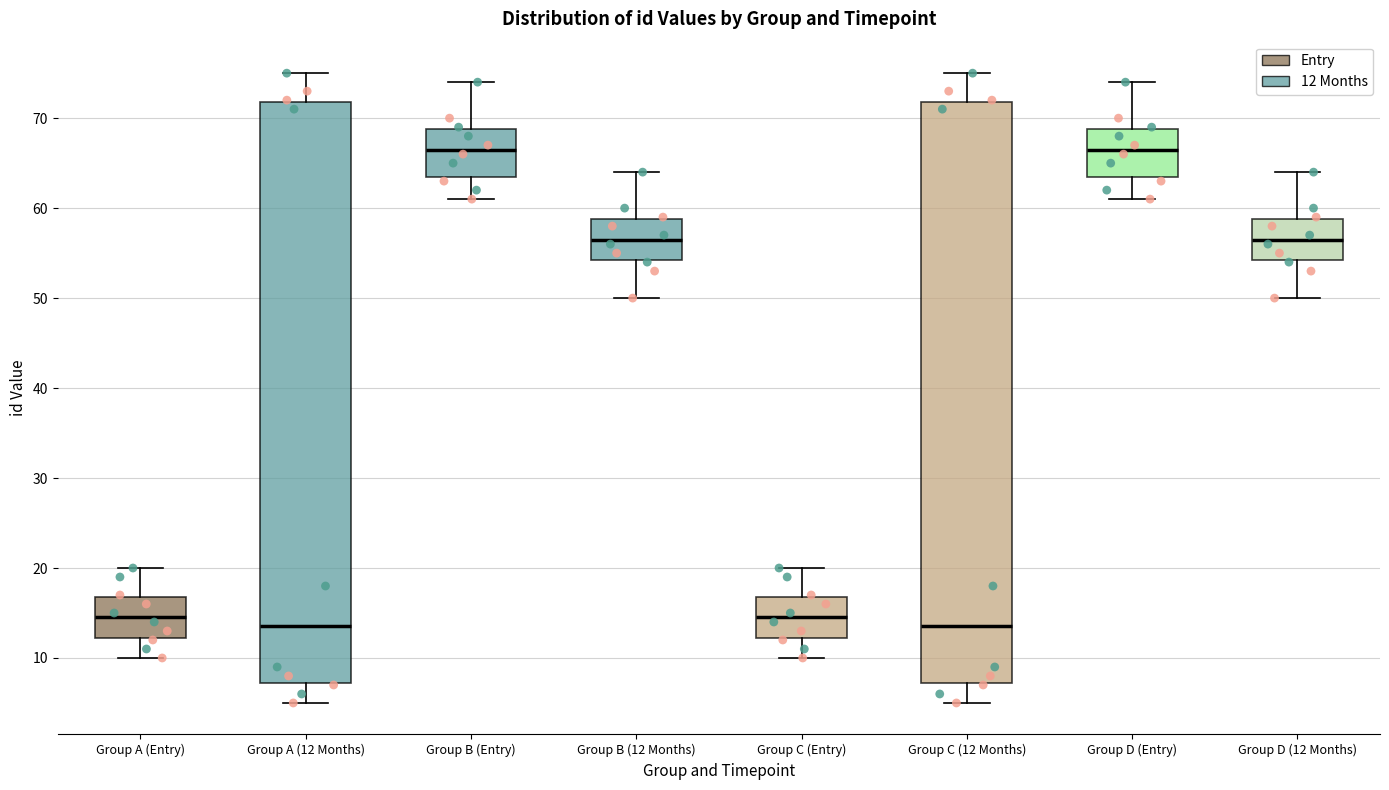

Reading left to right, transcribe this box plot: for each box, give where its median line is, the range the box spans, and where its two whiskers end, as read against the y-axis. The values are not printed on the chart, so give them approximately, as read against the axis.

Group A (Entry): median 15, box 12 to 17, whiskers 10 to 20
Group A (12 Months): median 14, box 7 to 72, whiskers 5 to 75
Group B (Entry): median 67, box 64 to 69, whiskers 61 to 74
Group B (12 Months): median 57, box 54 to 59, whiskers 50 to 64
Group C (Entry): median 15, box 12 to 17, whiskers 10 to 20
Group C (12 Months): median 14, box 7 to 72, whiskers 5 to 75
Group D (Entry): median 67, box 64 to 69, whiskers 61 to 74
Group D (12 Months): median 57, box 54 to 59, whiskers 50 to 64